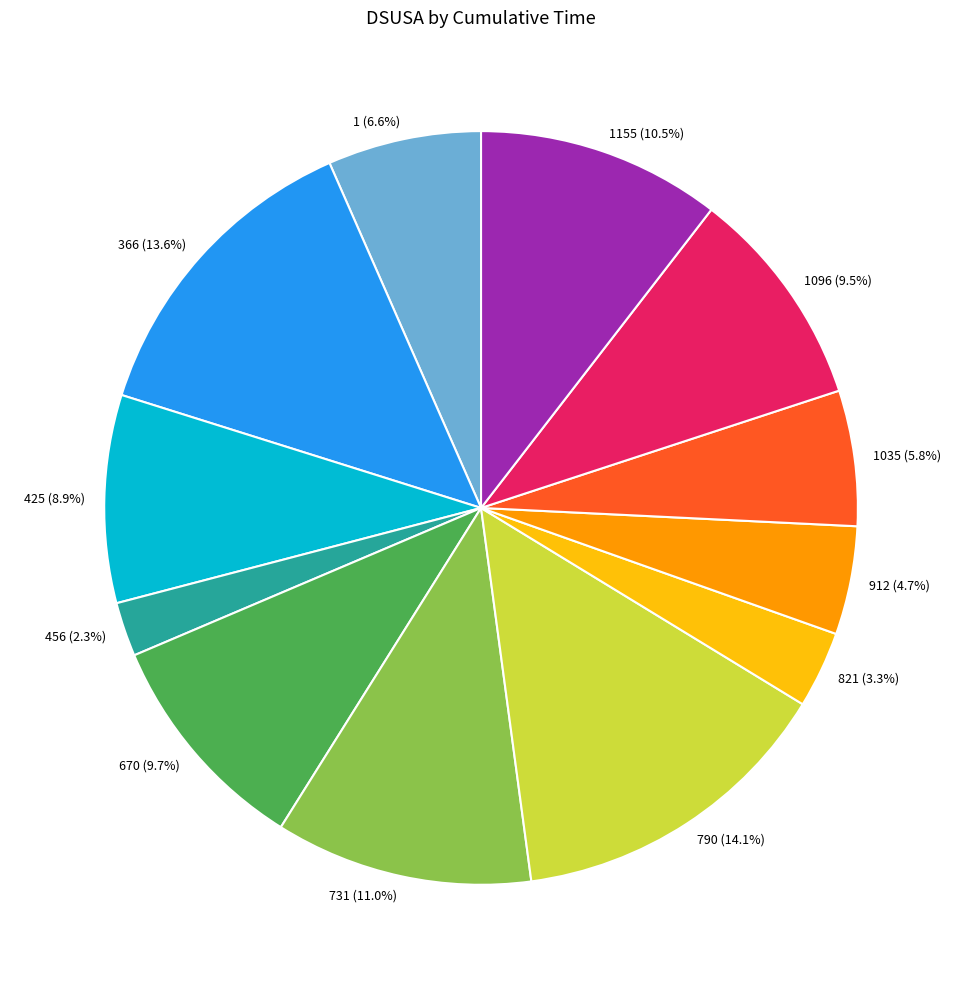

What is the ratio of the value at 1 (6.6%) to the value at 670 (9.7%)?

0.7